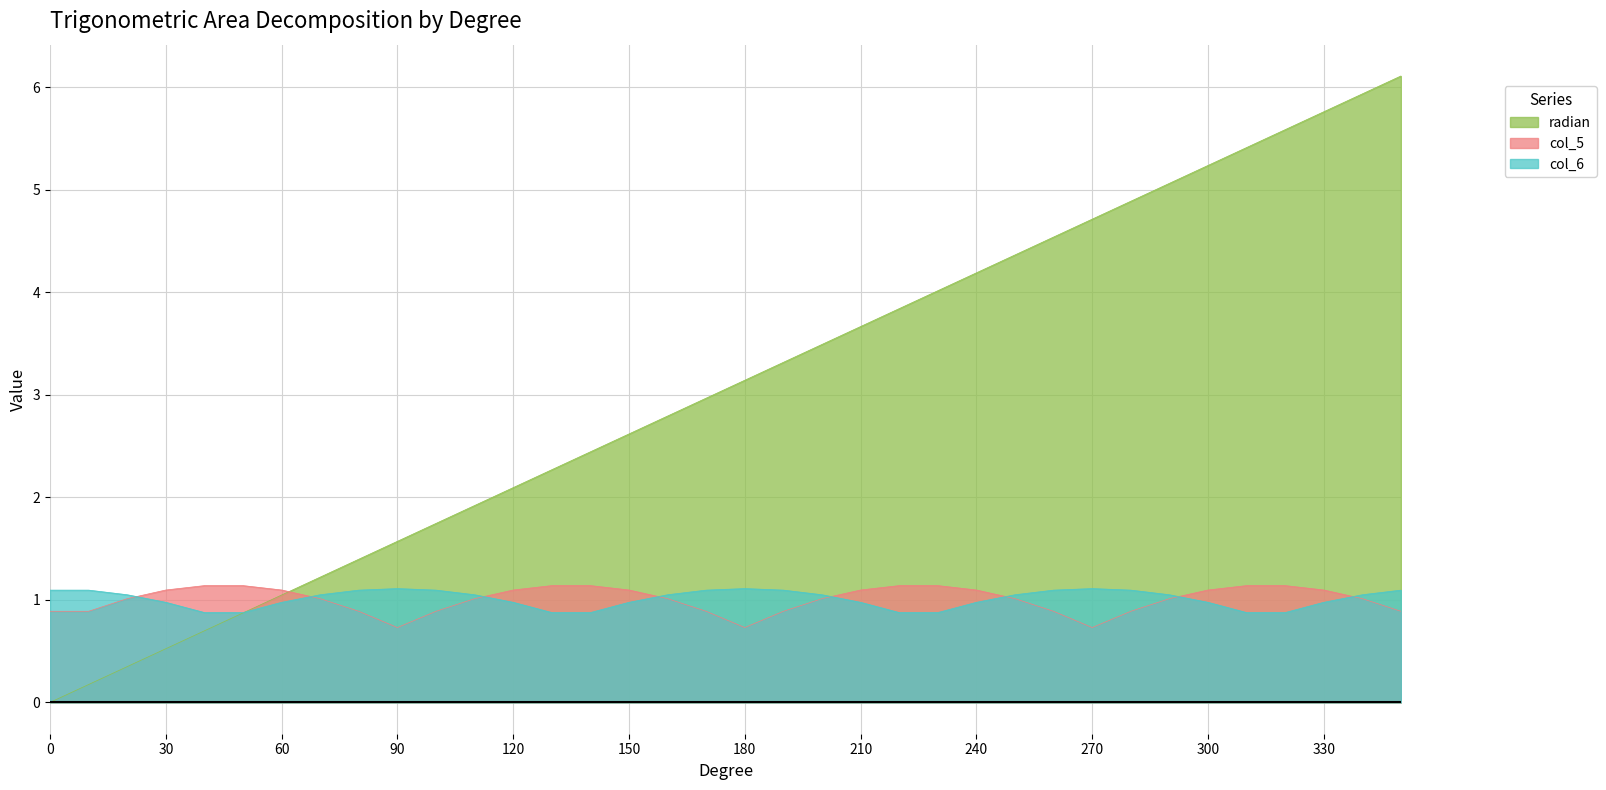

True or false: col_6 has a value of 0.2 at 220.

False